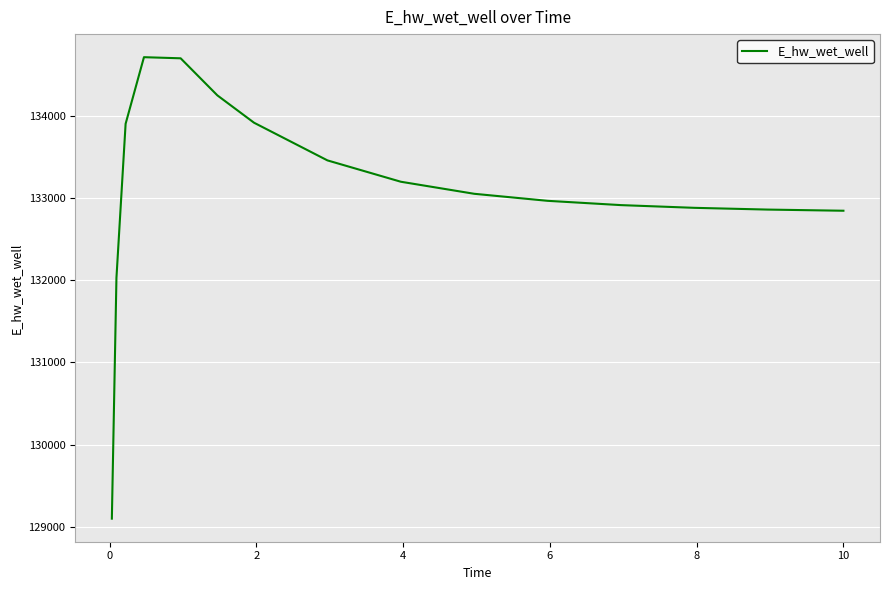

What is the difference between the maximum and minimum values?

5610.3